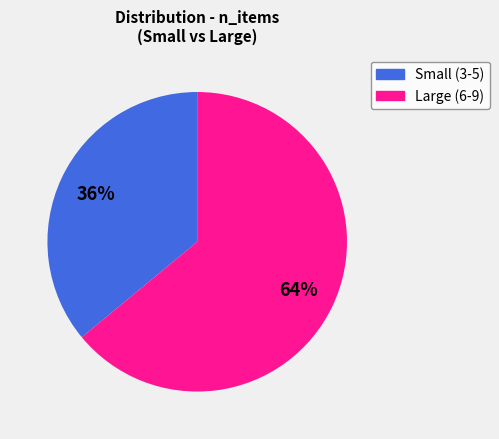

To the nearest percent, what is the average slice percentage?

50%